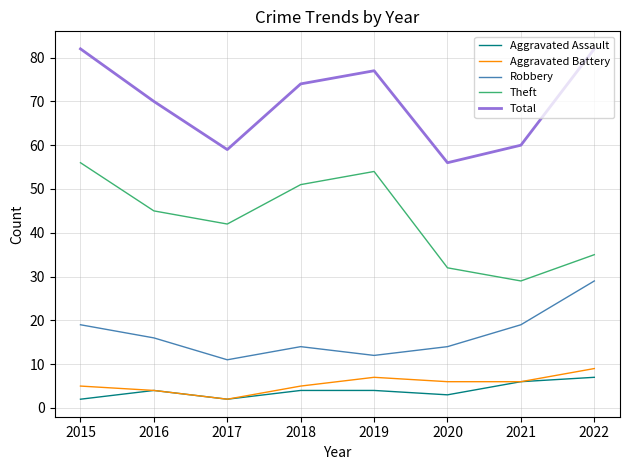

In Robbery, how many points are lower than both neighbors (excluding endpoints)?

2